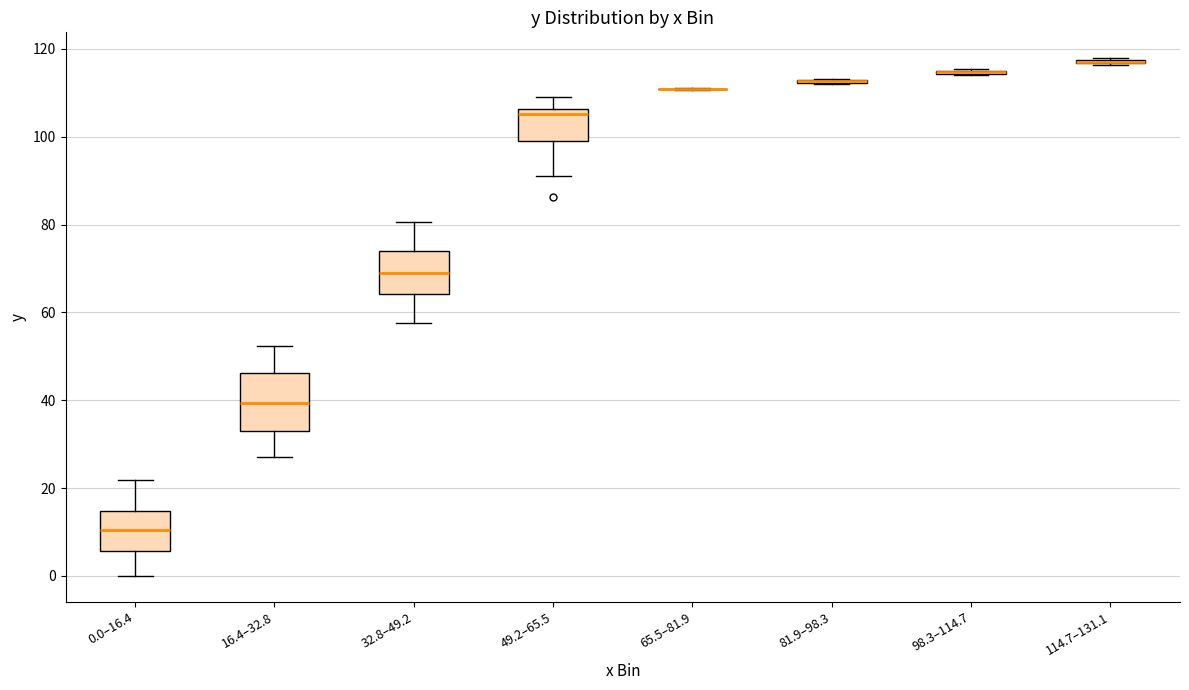

Reading left to right, transcribe this box plot: for each box, give where its median line is, the range the box spans, and where its two whiskers end, as read against the y-axis. The values are not printed on the chart, so give them approximately, as read against the axis.

0.0–16.4: median 10, box 6 to 14, whiskers 0 to 22
16.4–32.8: median 40, box 34 to 46, whiskers 28 to 52
32.8–49.2: median 70, box 64 to 74, whiskers 58 to 80
49.2–65.5: median 106 (just below the box's upper edge), box 100 to 106, whiskers 92 to 110
65.5–81.9: box collapsed to a line at 110, whiskers 110 to 112
81.9–98.3: box collapsed to a line at 112, whiskers 112 to 114
98.3–114.7: box collapsed to a line at 114, whiskers 114 to 116
114.7–131.1: box collapsed to a line at 118, whiskers 116 to 118